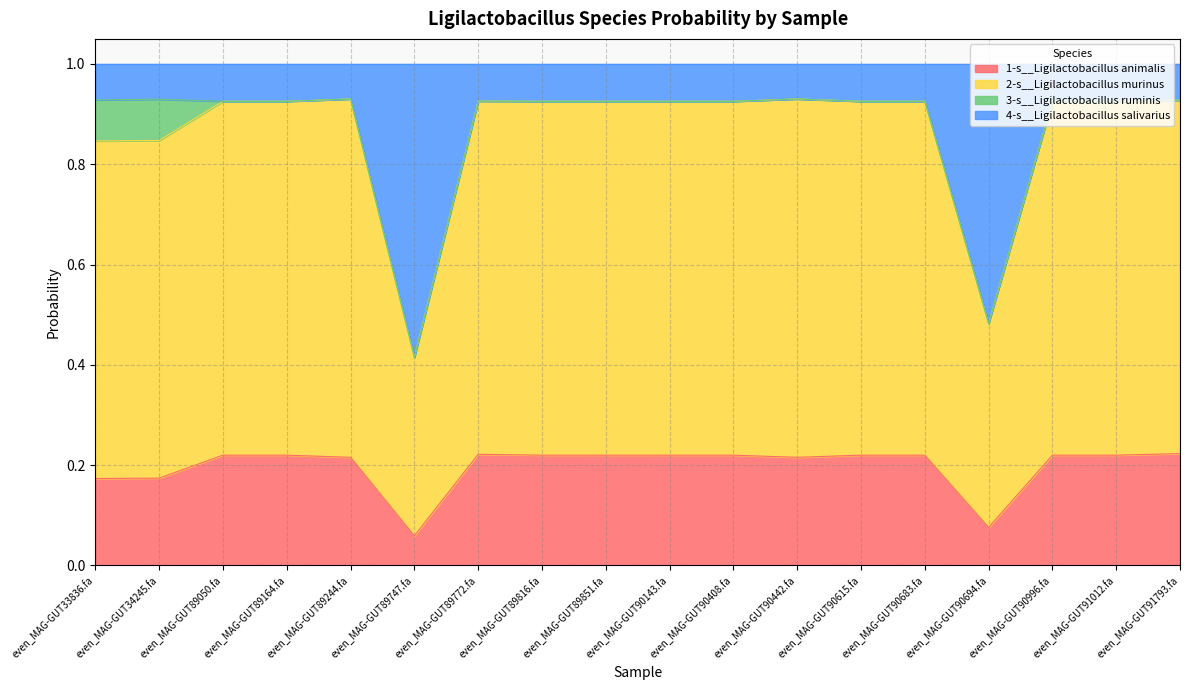

How many categories are shown in the chart?

18